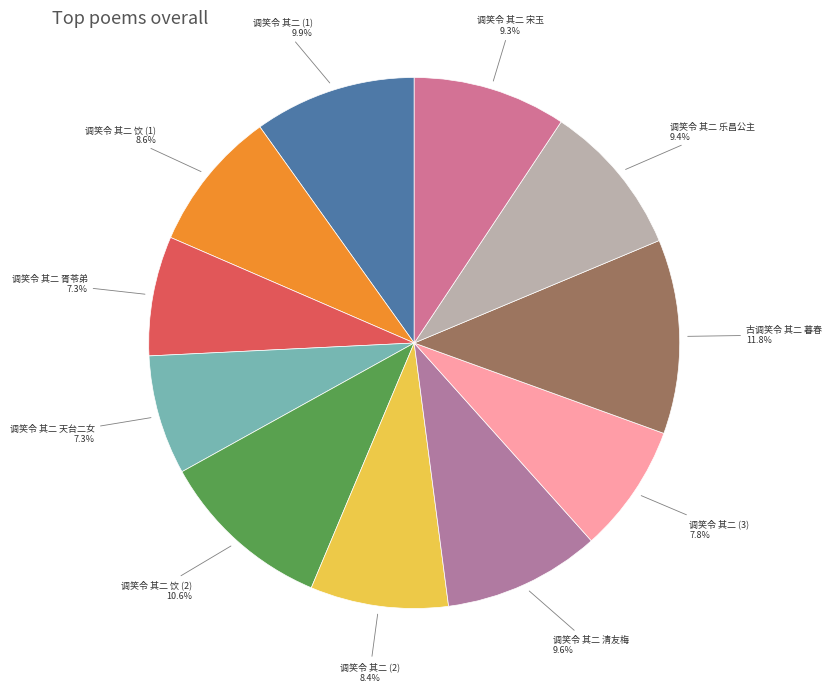

How many segments does this pie chart have?

11